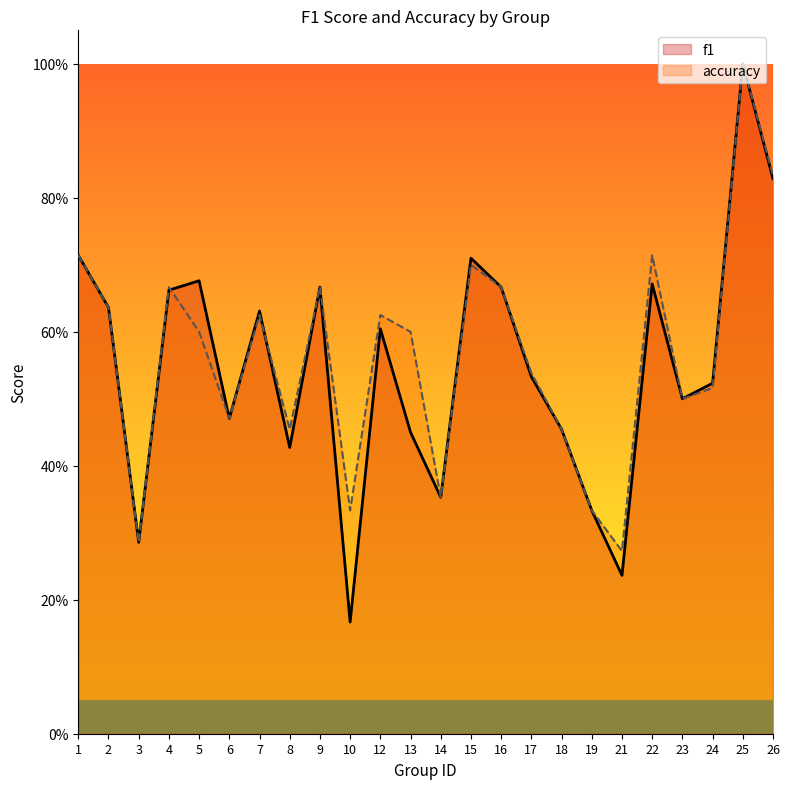

Which series changed the most between 7 and 12?

f1